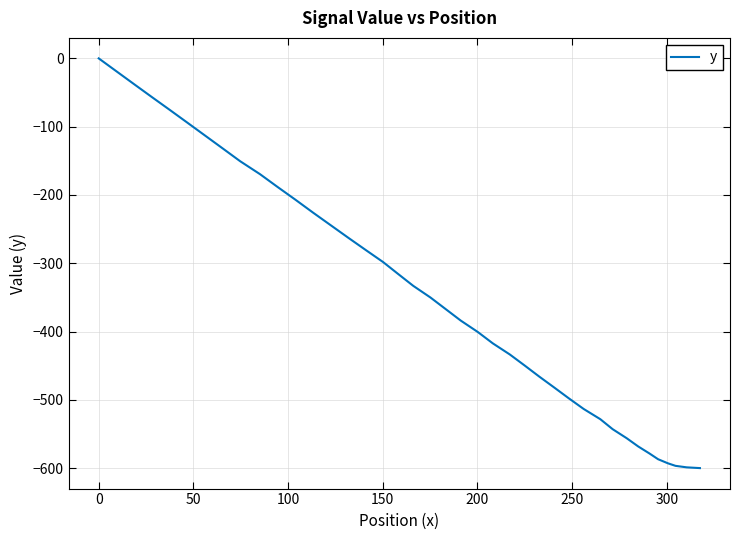

What is the minimum value shown in the chart?

-600.0